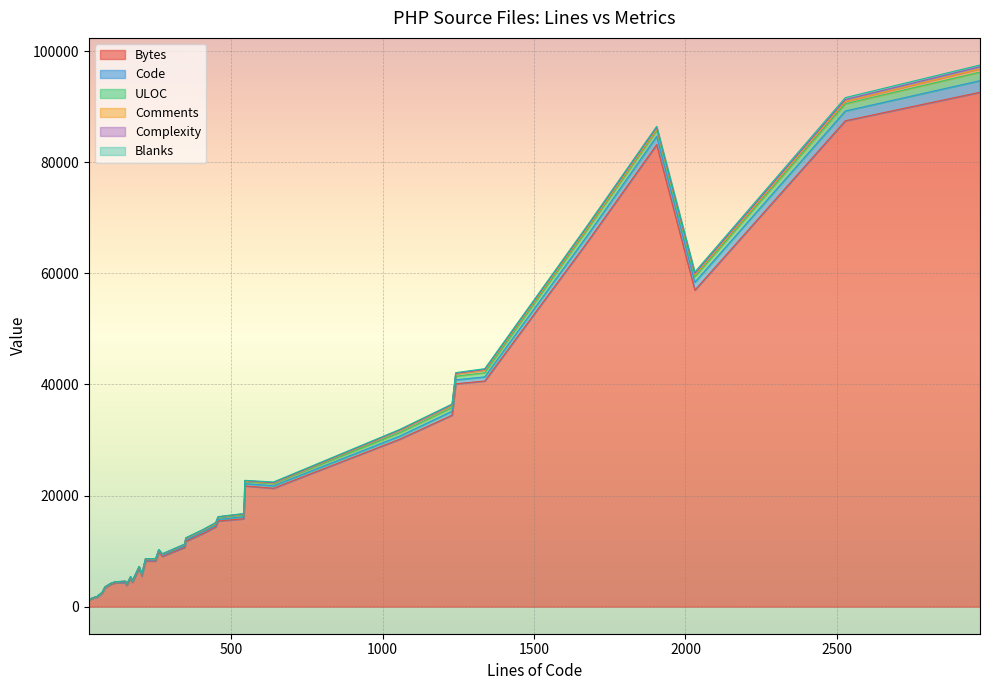

How many interior local peaks does the ULOC series have?

9